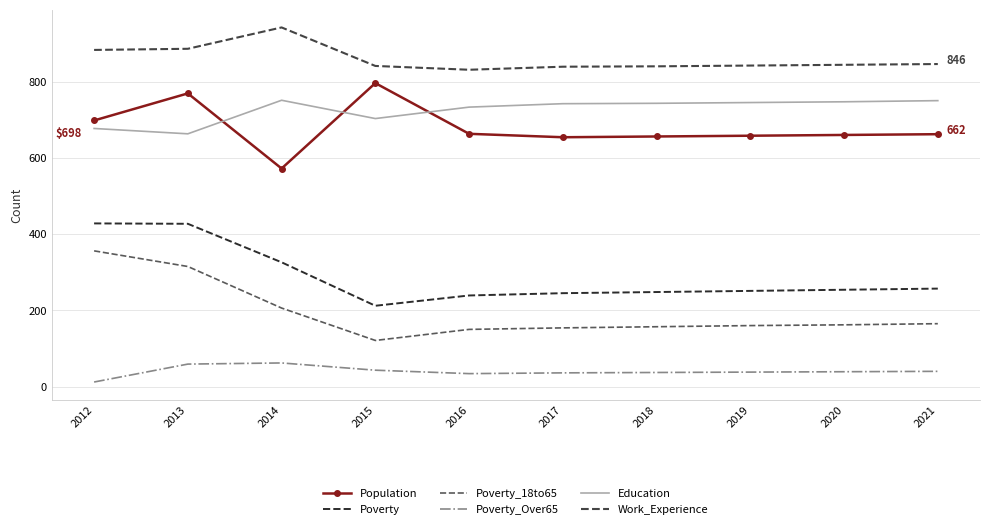

How many lines are shown in the chart?

6